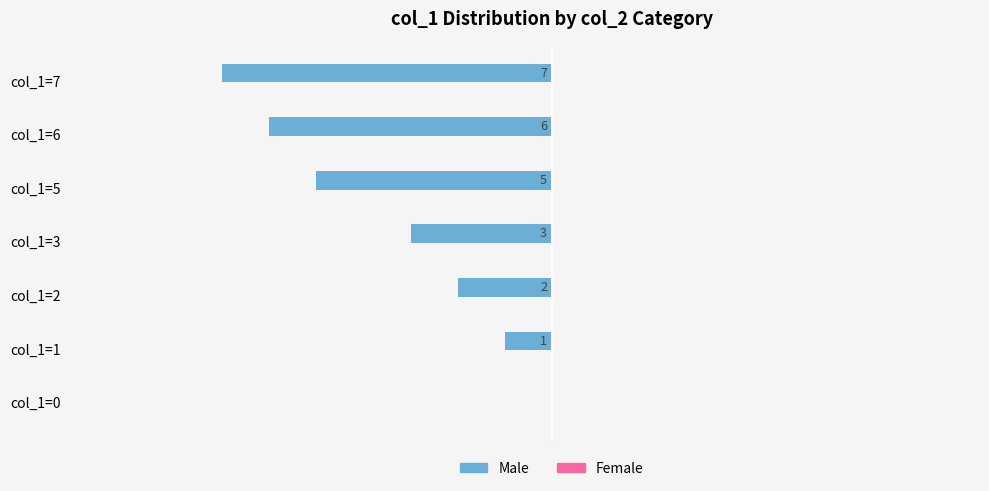

Are the bars grouped side by side (vs. stacked)?

No